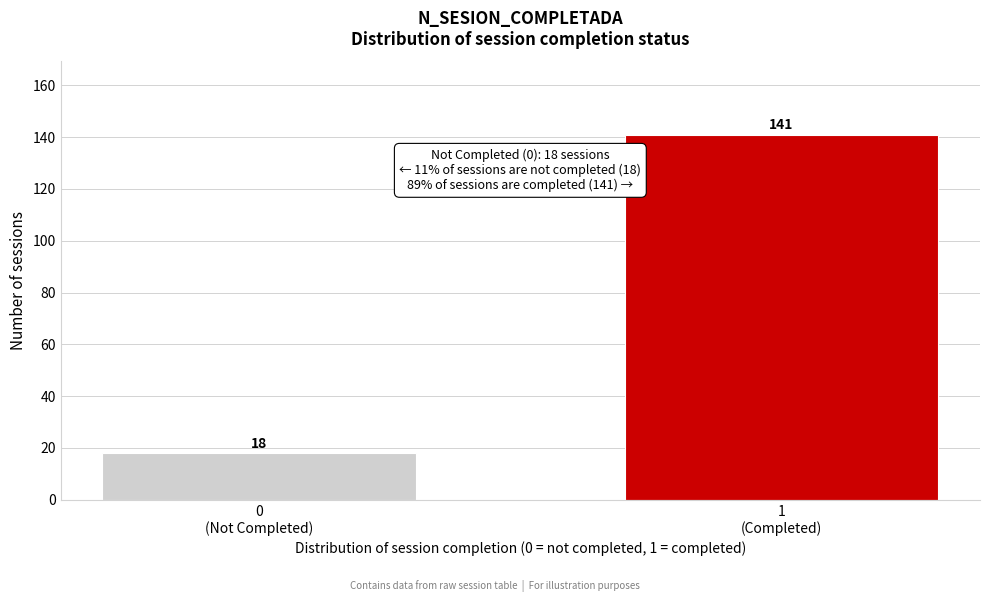

Reading left to right, list all the values displayed in this chart.

18	141